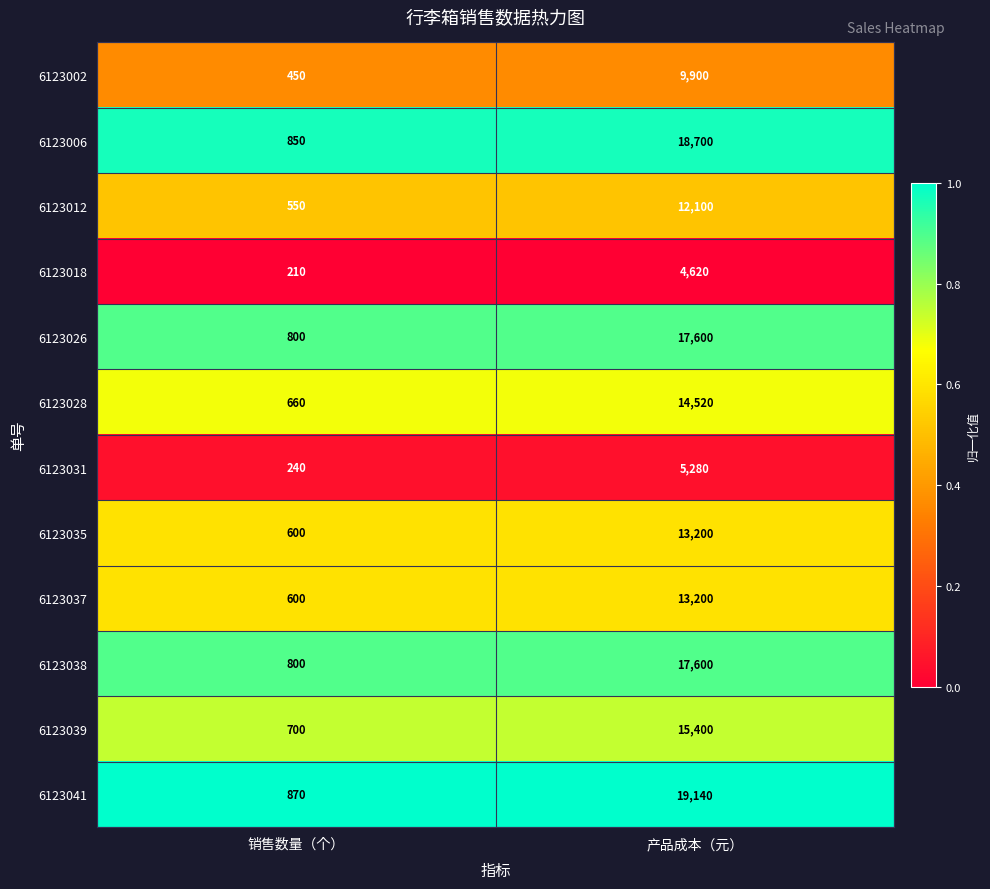

At which category is the sum across all series the highest?

产品成本（元）